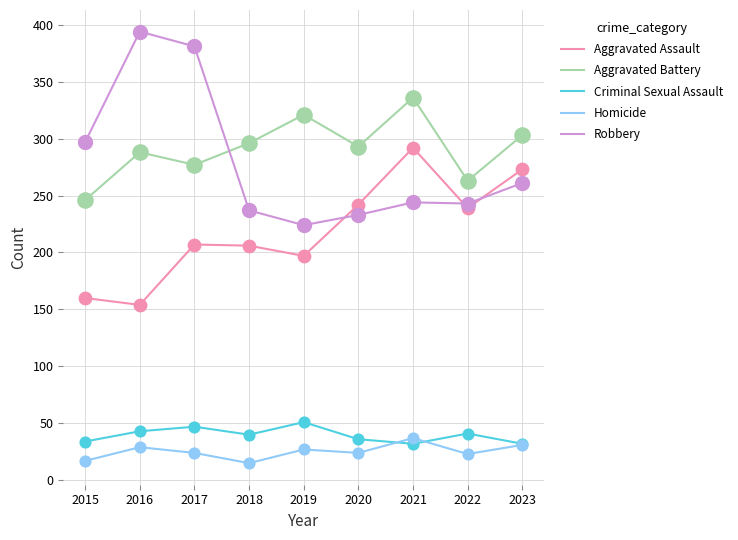

At how many categories does at least one series exceed 216?

9